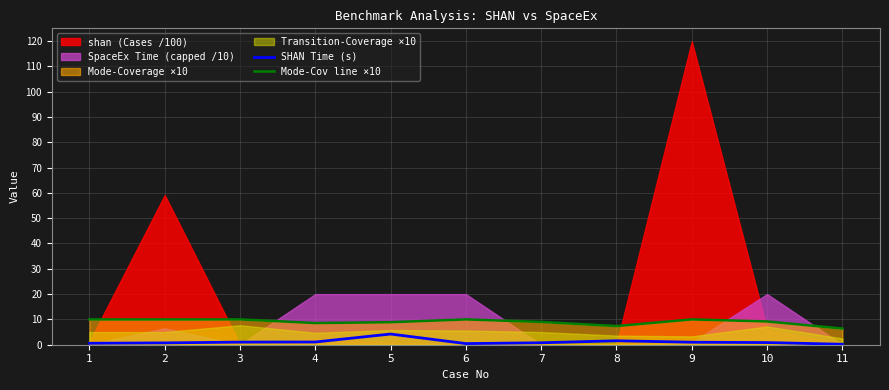

The value of SHAN Time (s) at 5 is 4.2. True or false?

True